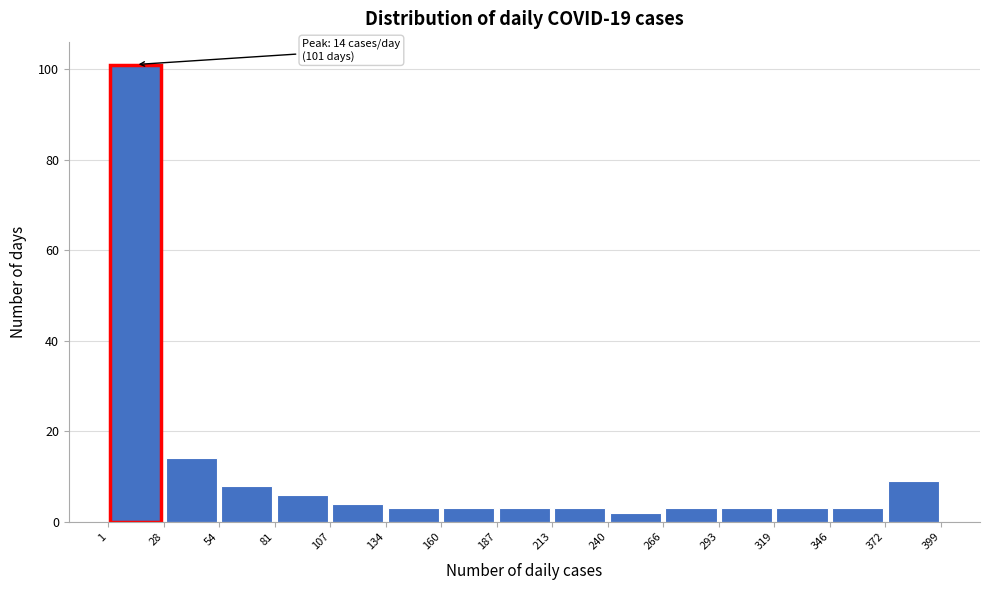

Which range on the x-axis has the tallest bar?

1 to 28